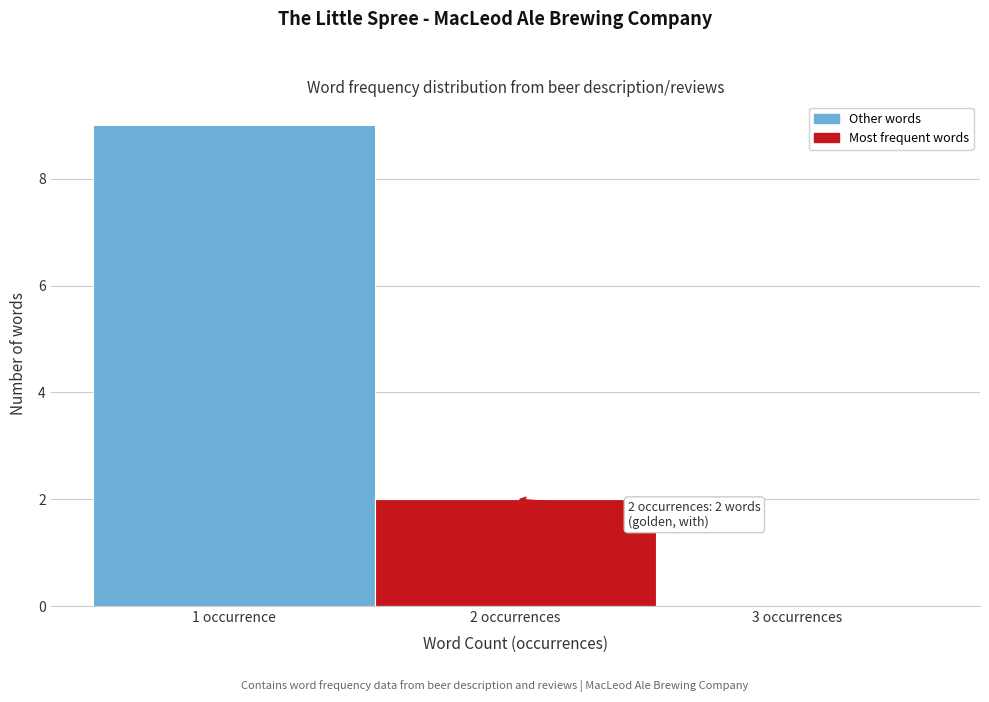

Reading left to right, transcribe all the data shown in this chart.

1 occurrence=9	2 occurrences=2	3 occurrences=0